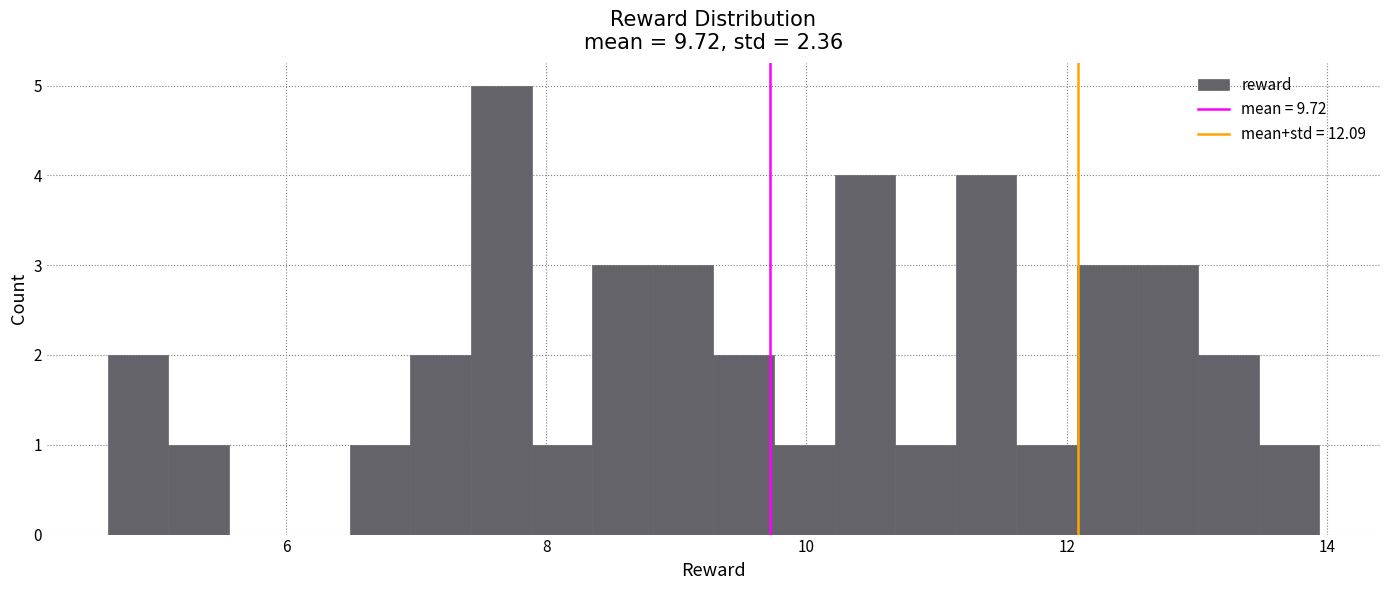

Read against the x-axis, roughly where is the centre of the tallest bar?

7.6